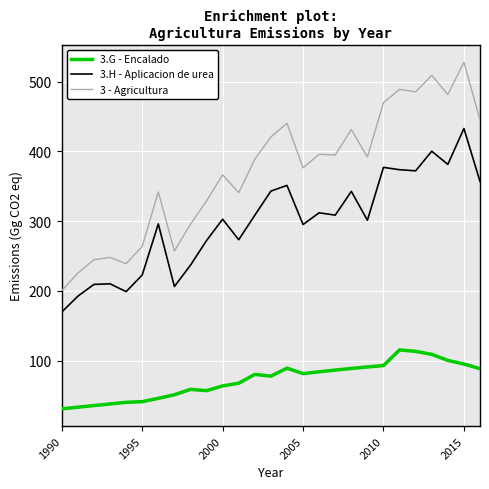

Rank the series by their maximum value, from lowest to highest.

3.G - Encalado, 3.H - Aplicacion de urea, 3 - Agricultura